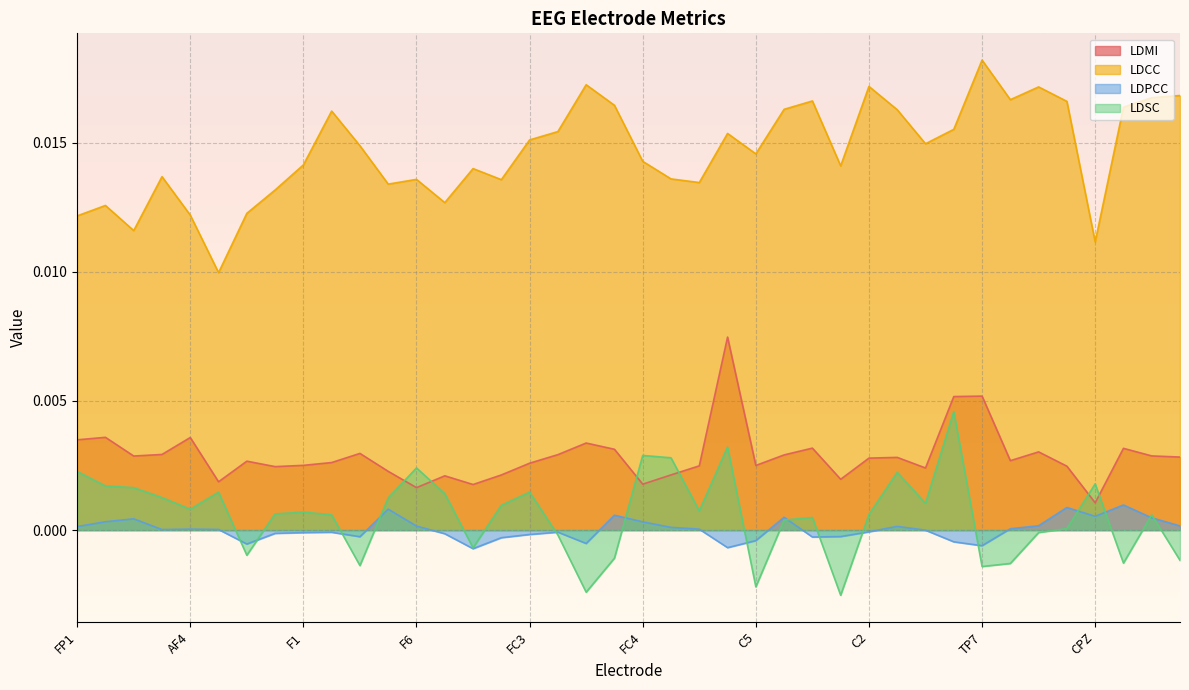

At which category is the sum across all series the highest?

T7